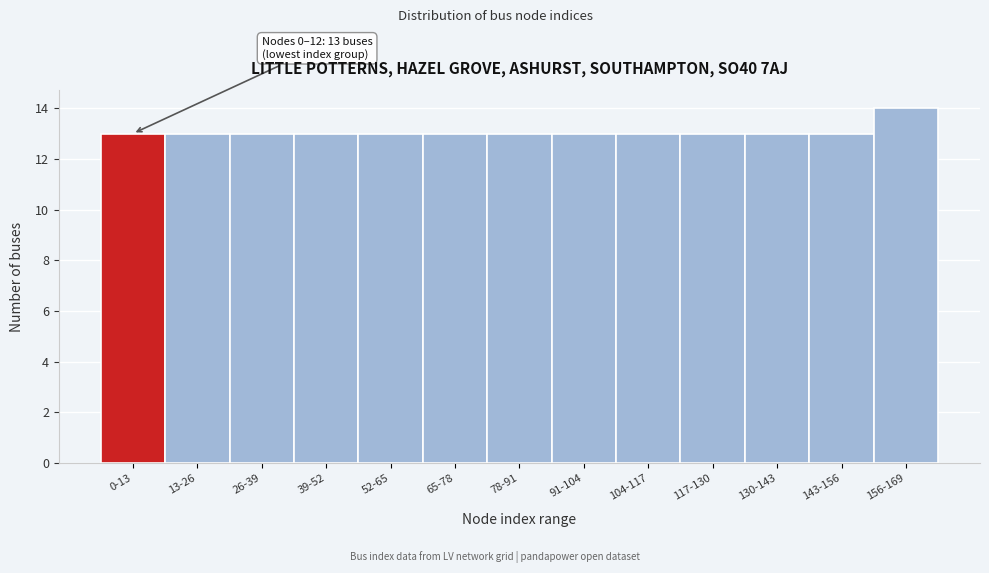

Reading right to left, extract all data points from this chart.

156-169=14	143-156=13	130-143=13	117-130=13	104-117=13	91-104=13	78-91=13	65-78=13	52-65=13	39-52=13	26-39=13	13-26=13	0-13=13